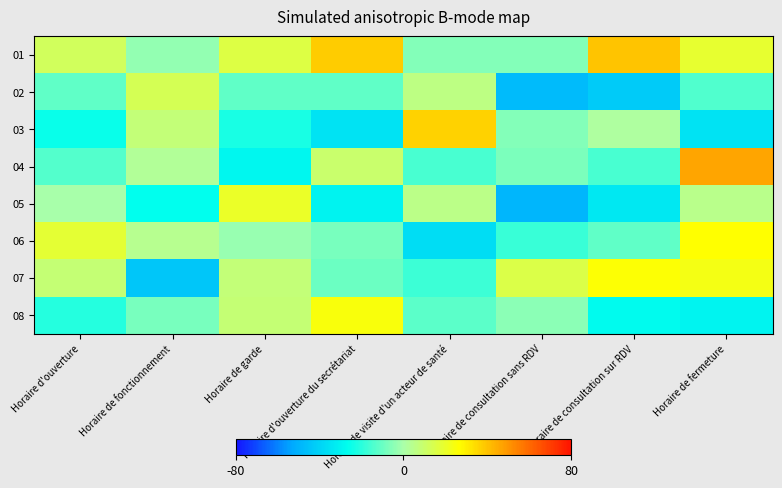

Rank the series at Horaire de consultation sans RDV from highest to lowest value.

07, 08, 03, 01, 04, 06, 02, 05